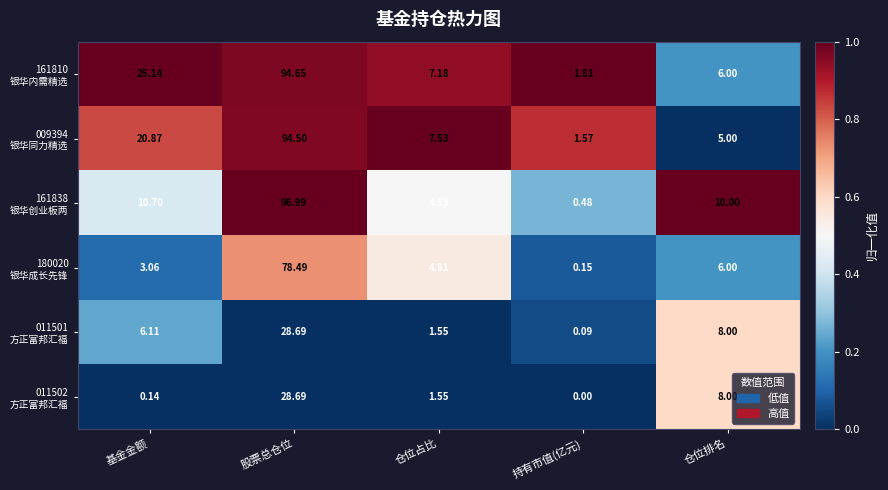

At which category does the chart reach its peak across all series?

股票总仓位